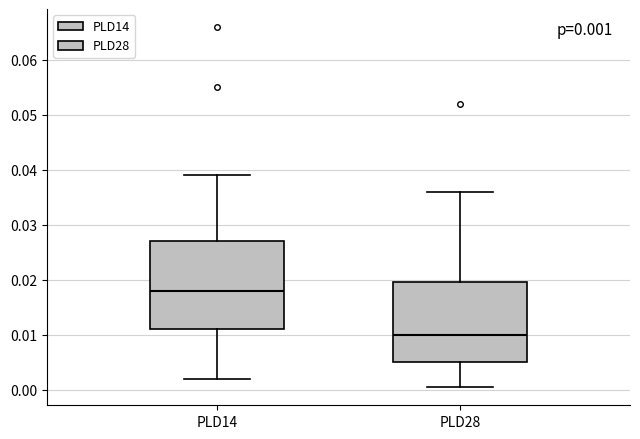

Which box's median line is the lowest?

PLD28